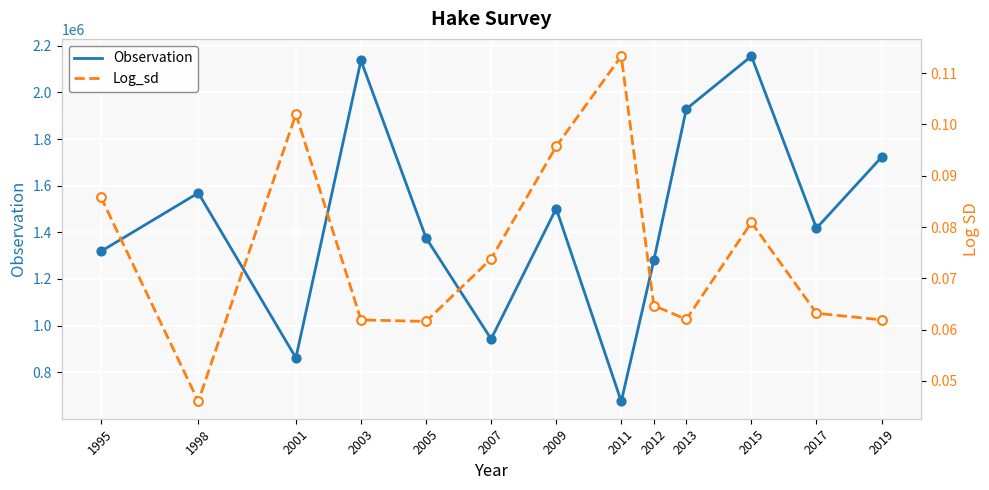

Which series reaches the minimum Y coordinate?

Log_sd